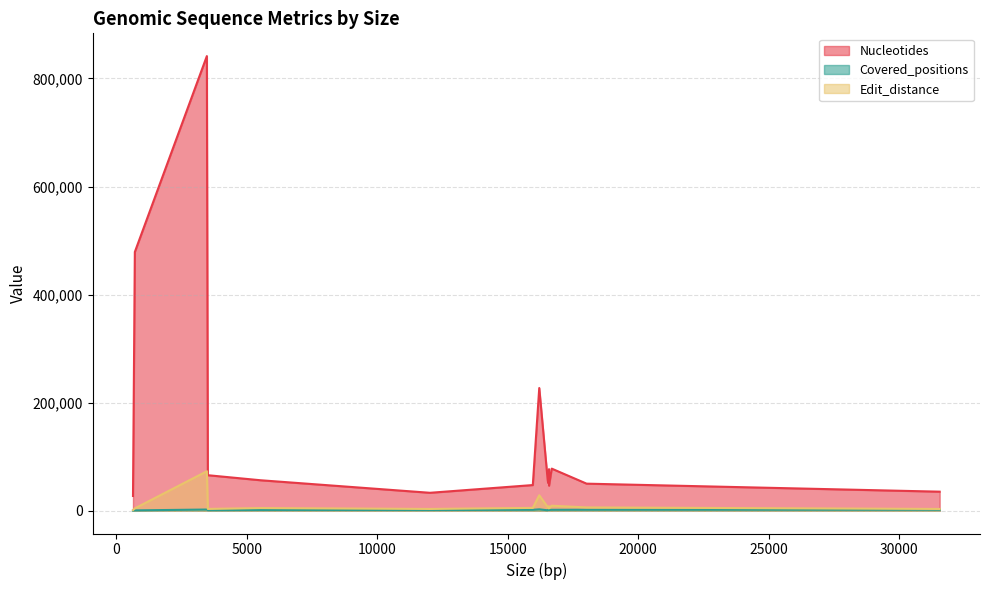

Does the chart have visible grid lines?

Yes